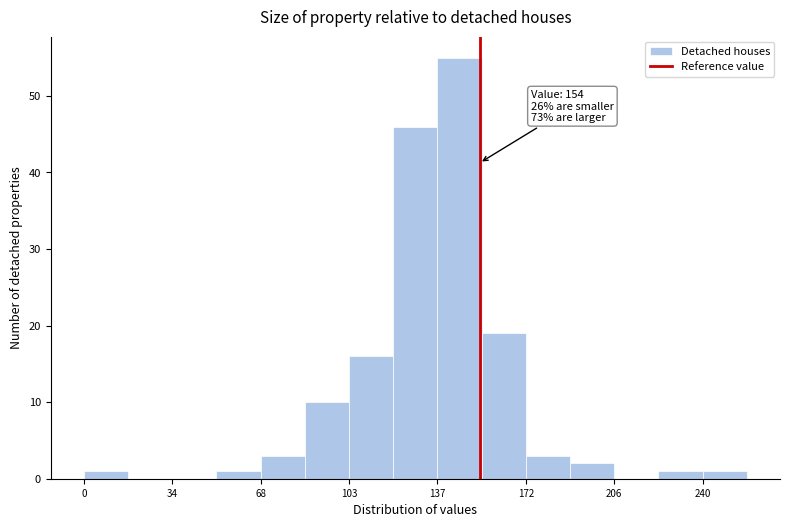

Read against the x-axis, roughly where is the centre of the tallest bar?

145